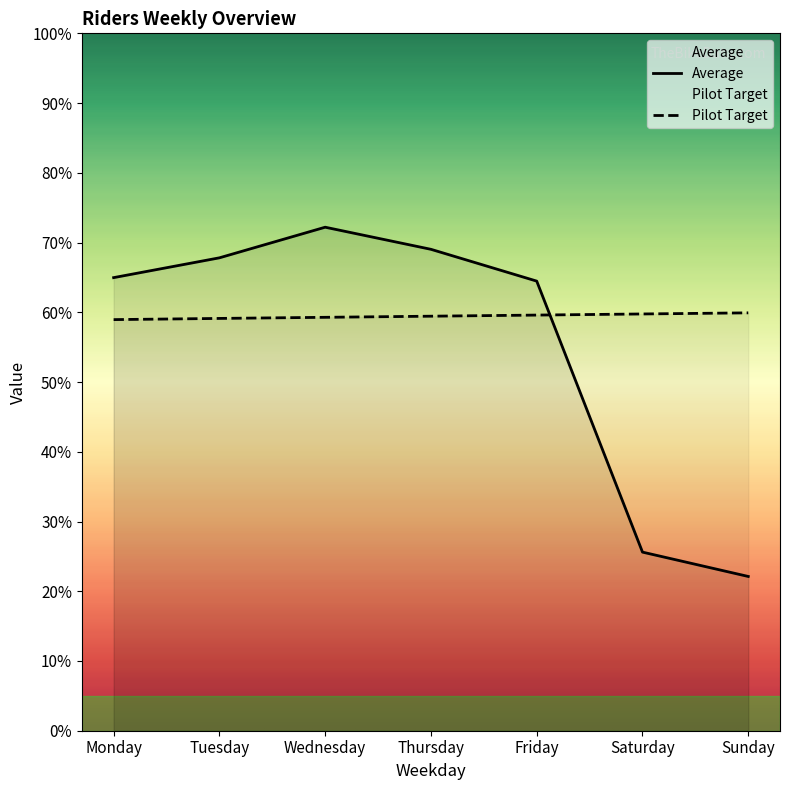

Reading left to right, list all the values displayed in this chart.

Average: Monday=65.0	Tuesday=67.8	Wednesday=72.2	Thursday=69.0	Friday=64.5	Saturday=25.6	Sunday=22.1
Pilot Target: Monday=59.0	Tuesday=59.1	Wednesday=59.3	Thursday=59.4	Friday=59.6	Saturday=59.8	Sunday=59.9